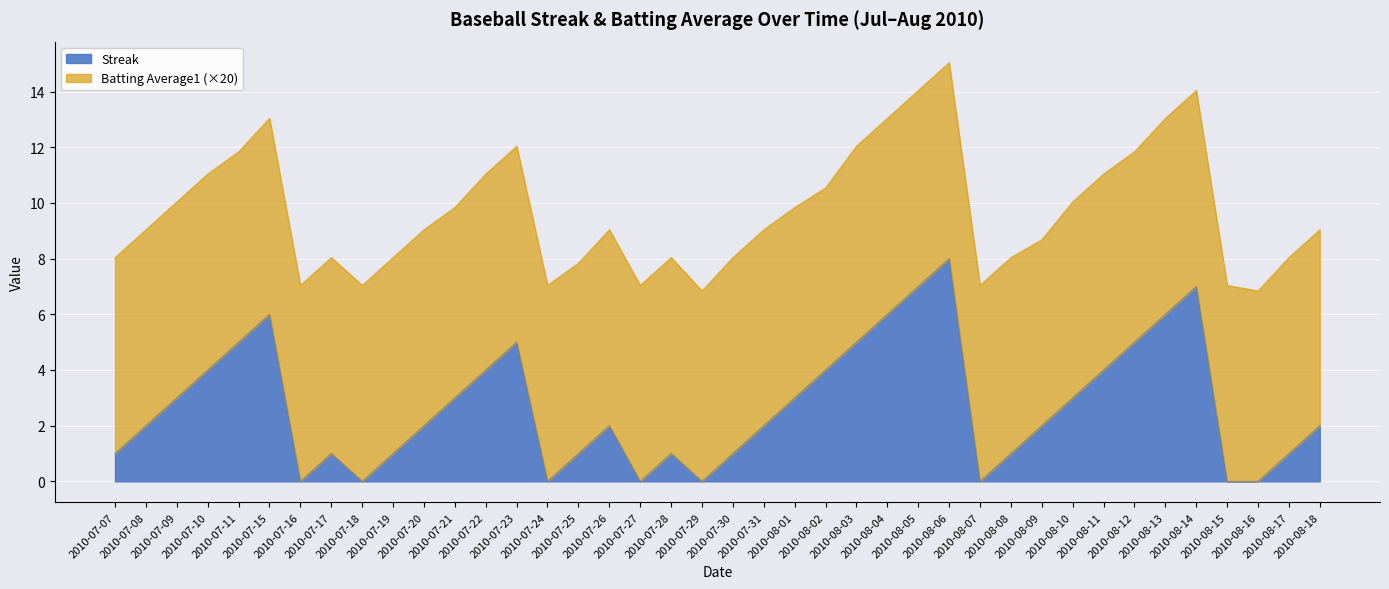

What is the value of the 21st point from the left?

1